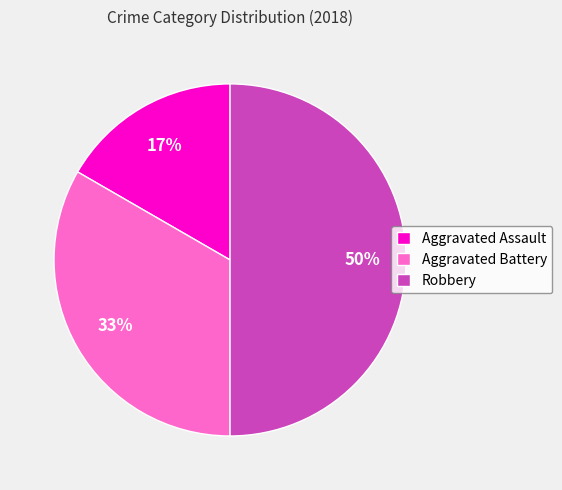

To the nearest percent, what percentage of the pie is Robbery?

50%